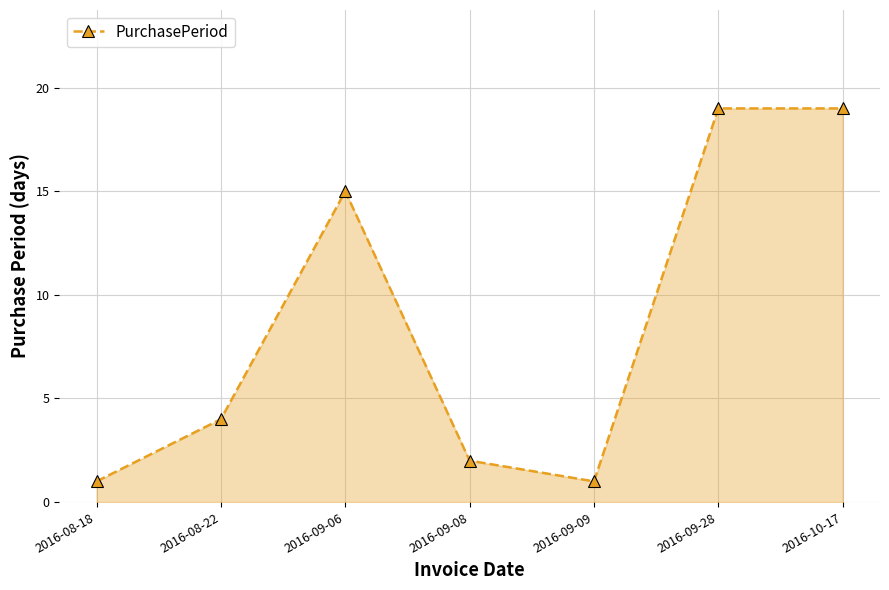

Reading left to right, transcribe all the data shown in this chart.

1	4	15	2	1	19	19